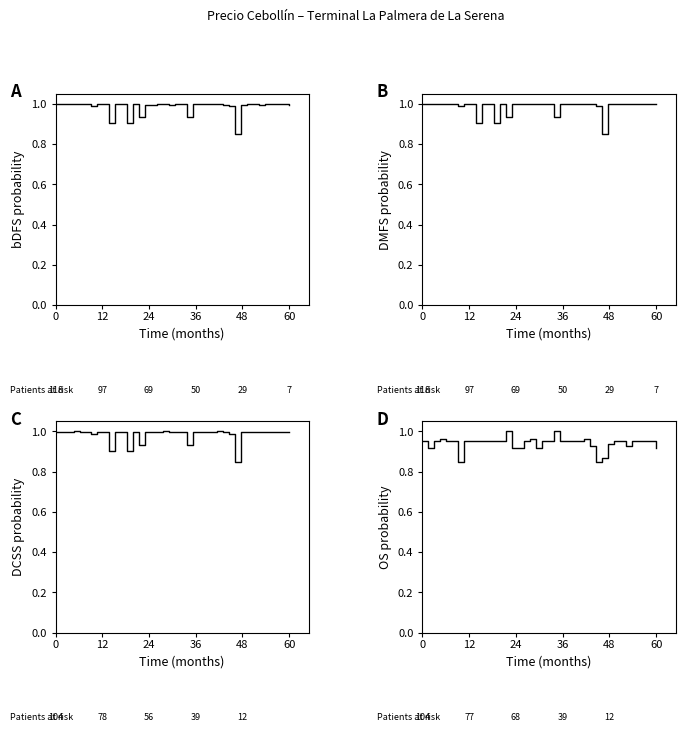

Reading left to right, list all the values displayed in this chart.

bDFS probability: 1.0	1.0	1.0	1.0	1.0	1.0	1.0	1.0	1.0	0.9	1.0	1.0	0.9	1.0	0.9	1.0	1.0	1.0	1.0	1.0	1.0	1.0	0.9	1.0	1.0	1.0	1.0	1.0	1.0	1.0	0.8	1.0	1.0	1.0	1.0	1.0	1.0	1.0	1.0	1.0
DMFS probability: 1.0	1.0	1.0	1.0	1.0	1.0	1.0	1.0	1.0	0.9	1.0	1.0	0.9	1.0	0.9	1.0	1.0	1.0	1.0	1.0	1.0	1.0	0.9	1.0	1.0	1.0	1.0	1.0	1.0	1.0	0.8	1.0	1.0	1.0	1.0	1.0	1.0	1.0	1.0	1.0
DCSS probability: 1.0	1.0	1.0	1.0	1.0	1.0	1.0	1.0	1.0	0.9	1.0	1.0	0.9	1.0	0.9	1.0	1.0	1.0	1.0	1.0	1.0	1.0	0.9	1.0	1.0	1.0	1.0	1.0	1.0	1.0	0.8	1.0	1.0	1.0	1.0	1.0	1.0	1.0	1.0	1.0
OS probability: 1.0	0.9	1.0	1.0	1.0	1.0	0.8	1.0	1.0	1.0	1.0	1.0	1.0	1.0	1.0	0.9	0.9	1.0	1.0	0.9	1.0	1.0	1.0	1.0	1.0	1.0	1.0	1.0	0.9	0.8	0.9	0.9	1.0	1.0	0.9	1.0	1.0	1.0	1.0	0.9